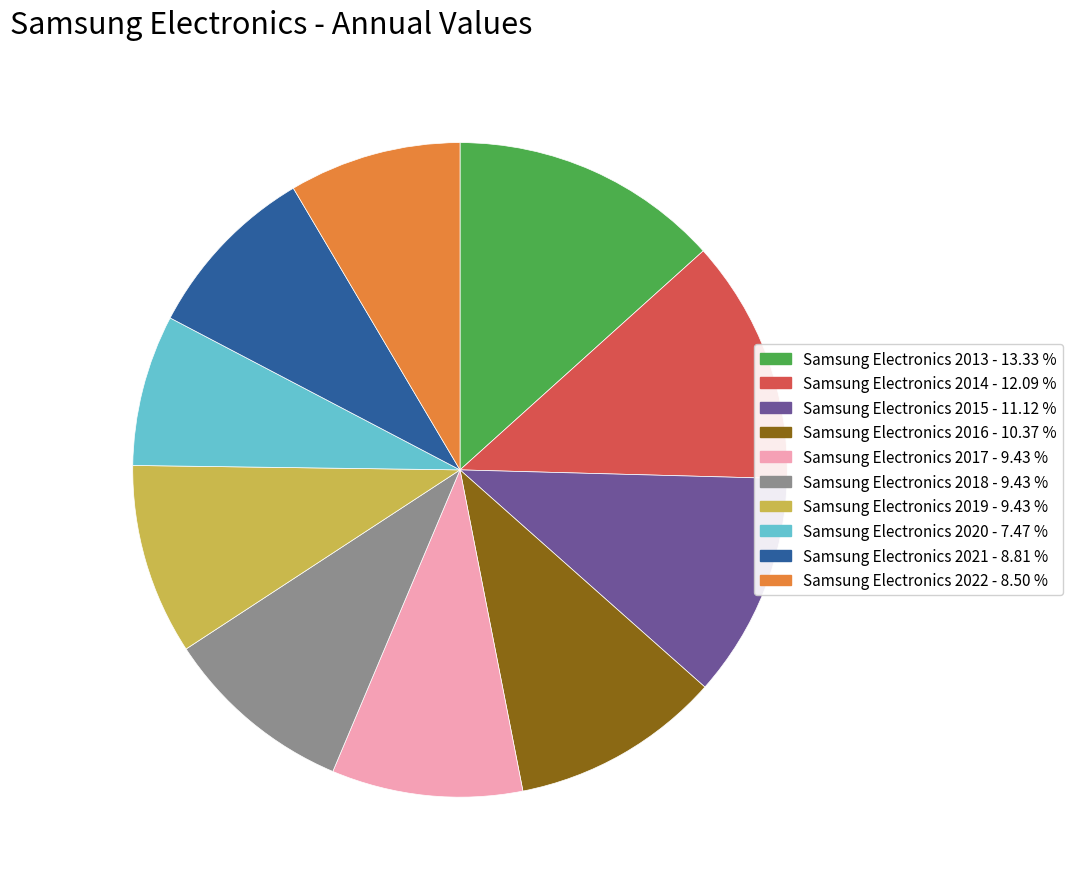

Approximately how many times larger is the value at Samsung Electronics 2014 compared to Samsung Electronics 2013?

0.9